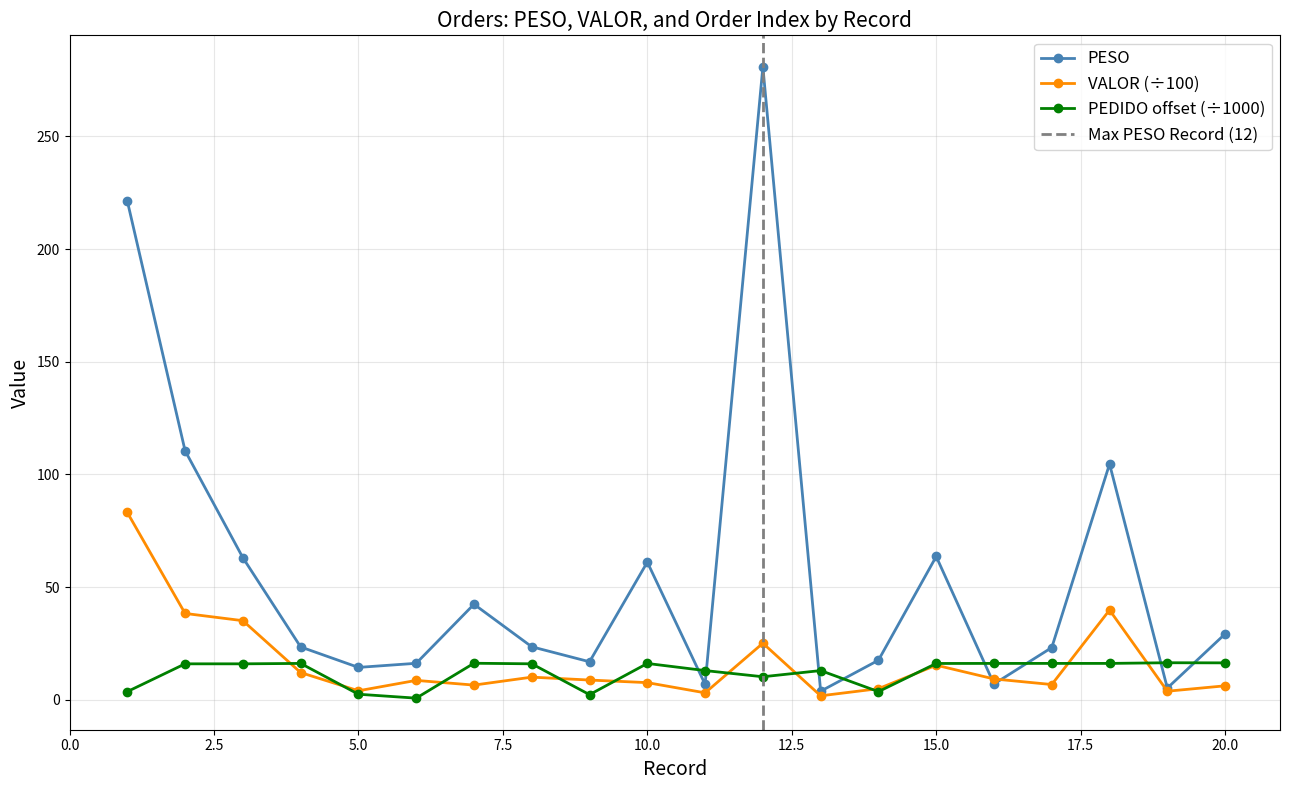

What is the greatest value displayed?

280.8